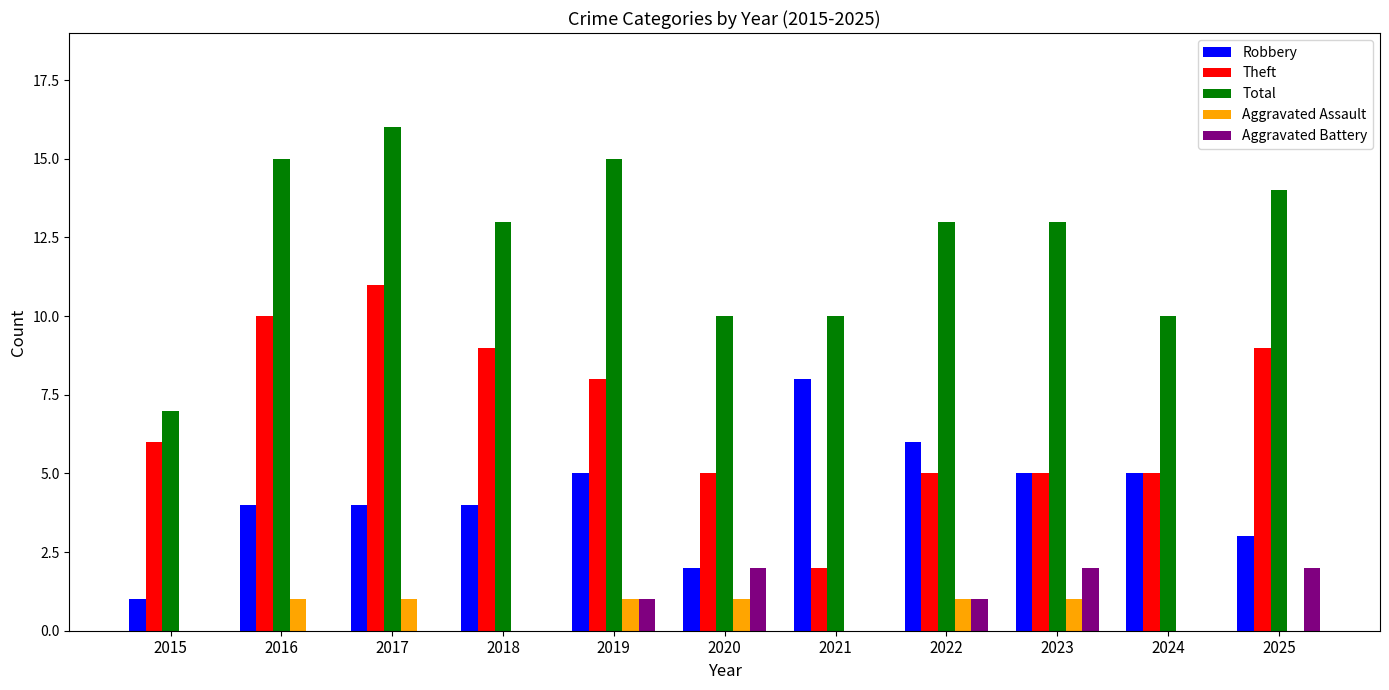

What value does the Total series have at 2023?

13